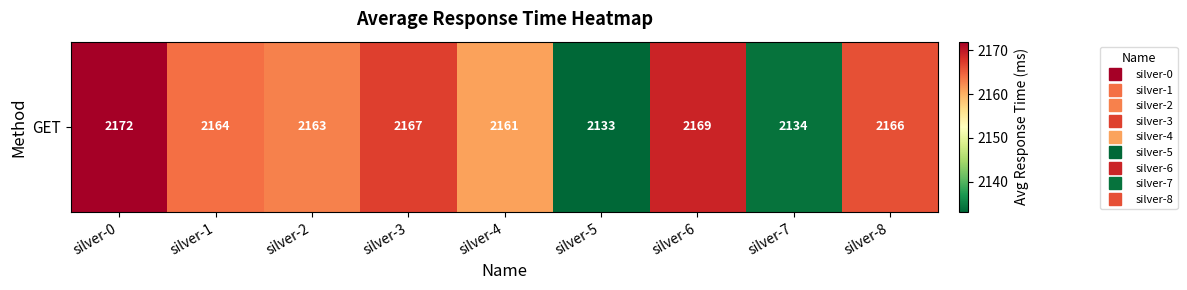

Reading left to right, extract all data points from this chart.

2172	2164	2163	2167	2161	2133	2169	2134	2166